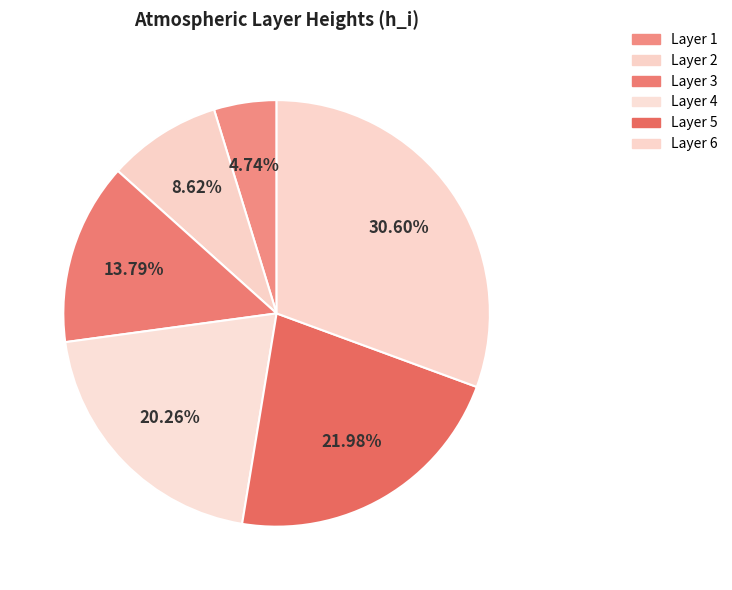

Is there a majority slice in this chart?

No